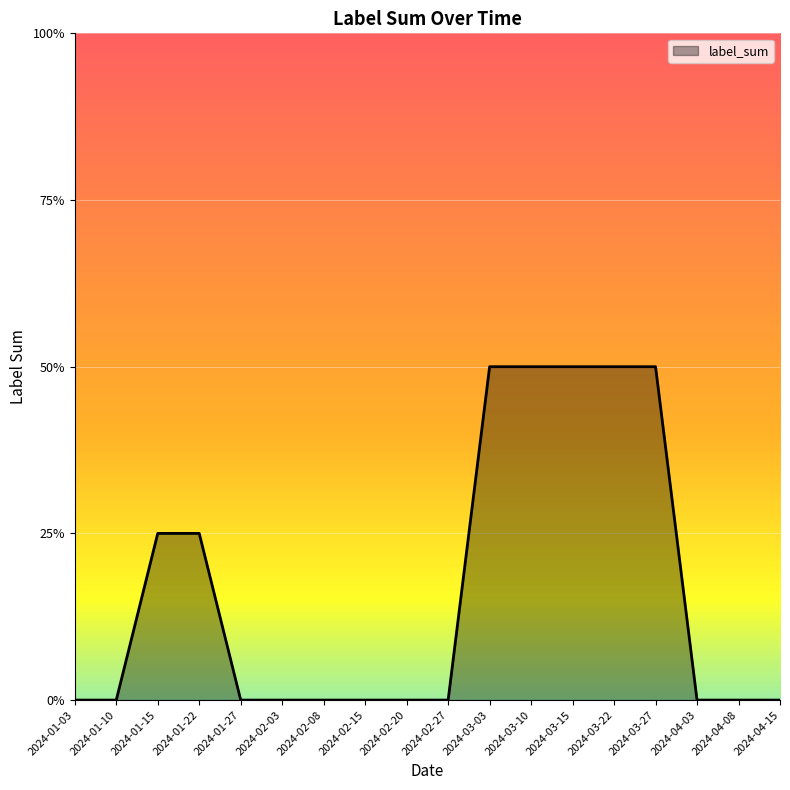

Is this an area chart (filled region under the line)?

Yes